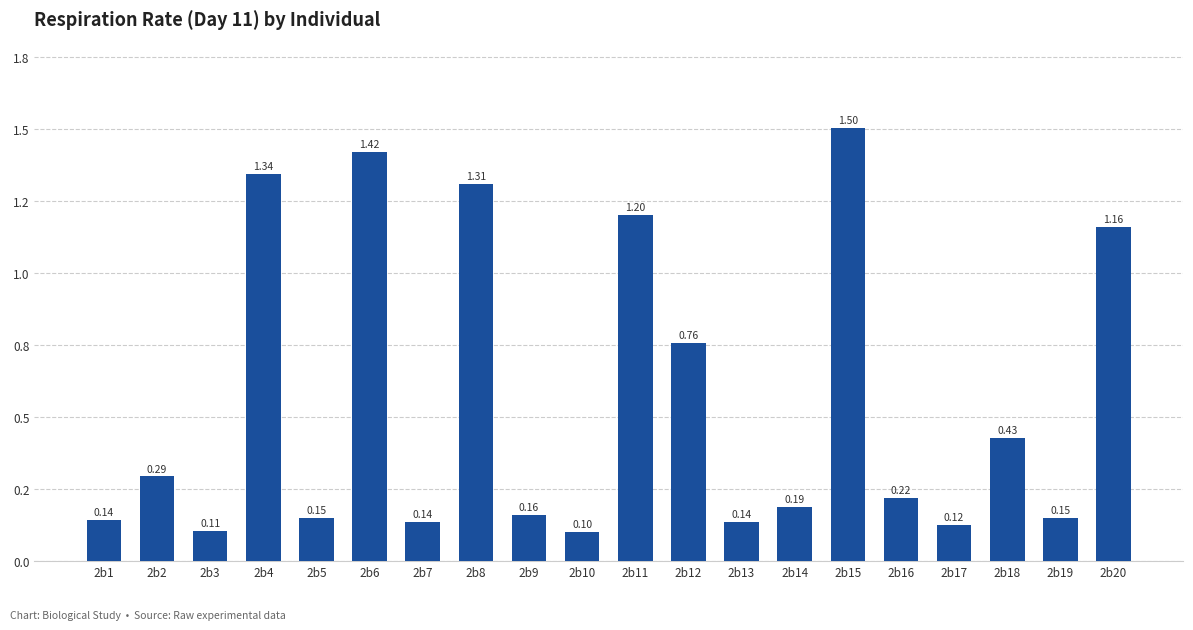

Rank the categories by value from highest to lowest.

2b15, 2b6, 2b4, 2b8, 2b11, 2b20, 2b12, 2b18, 2b2, 2b16, 2b14, 2b9, 2b5, 2b19, 2b1, 2b13, 2b7, 2b17, 2b3, 2b10